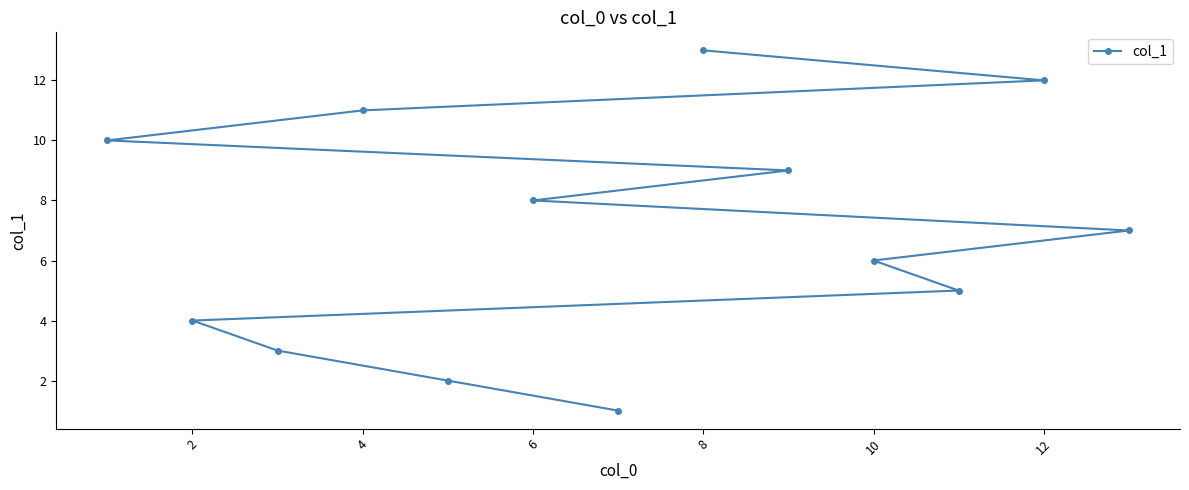

True or false: there are more than 1 points higher than both neighbors.

False